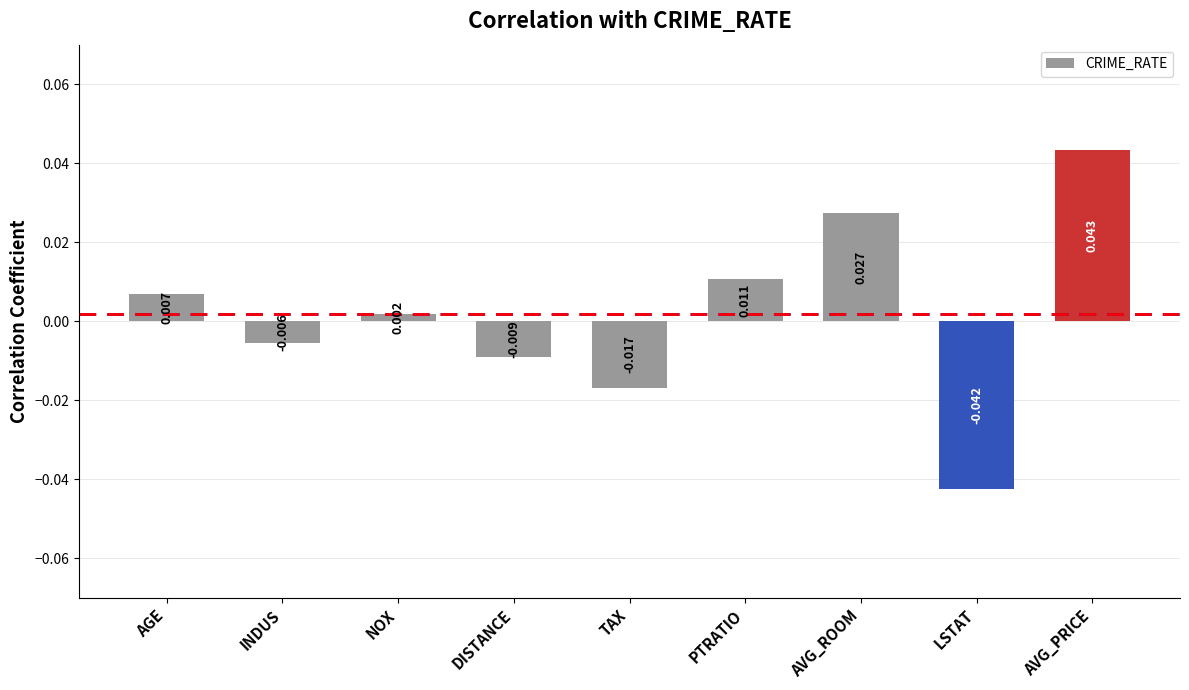

What is the label of the 5th bar from the right?

TAX